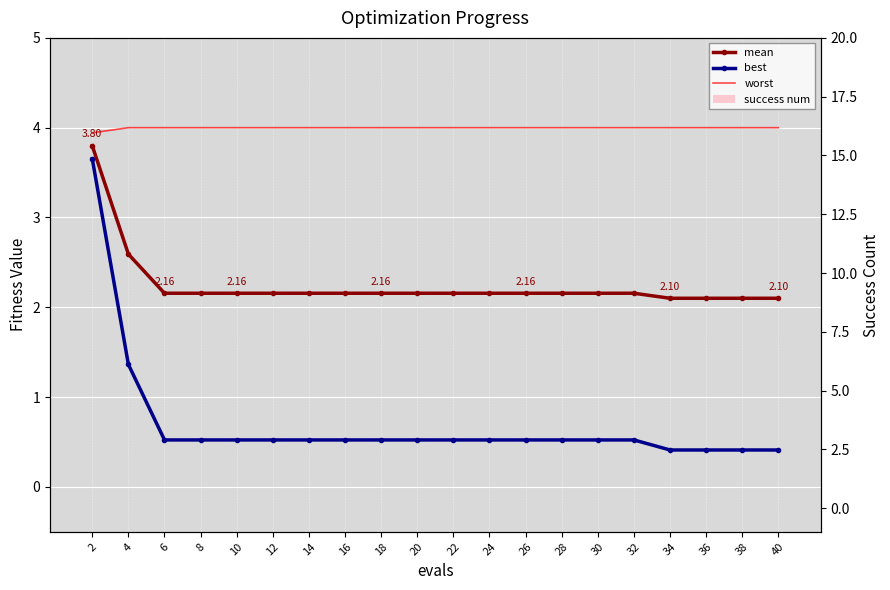

Which series changed the most between 16 and 30?

mean